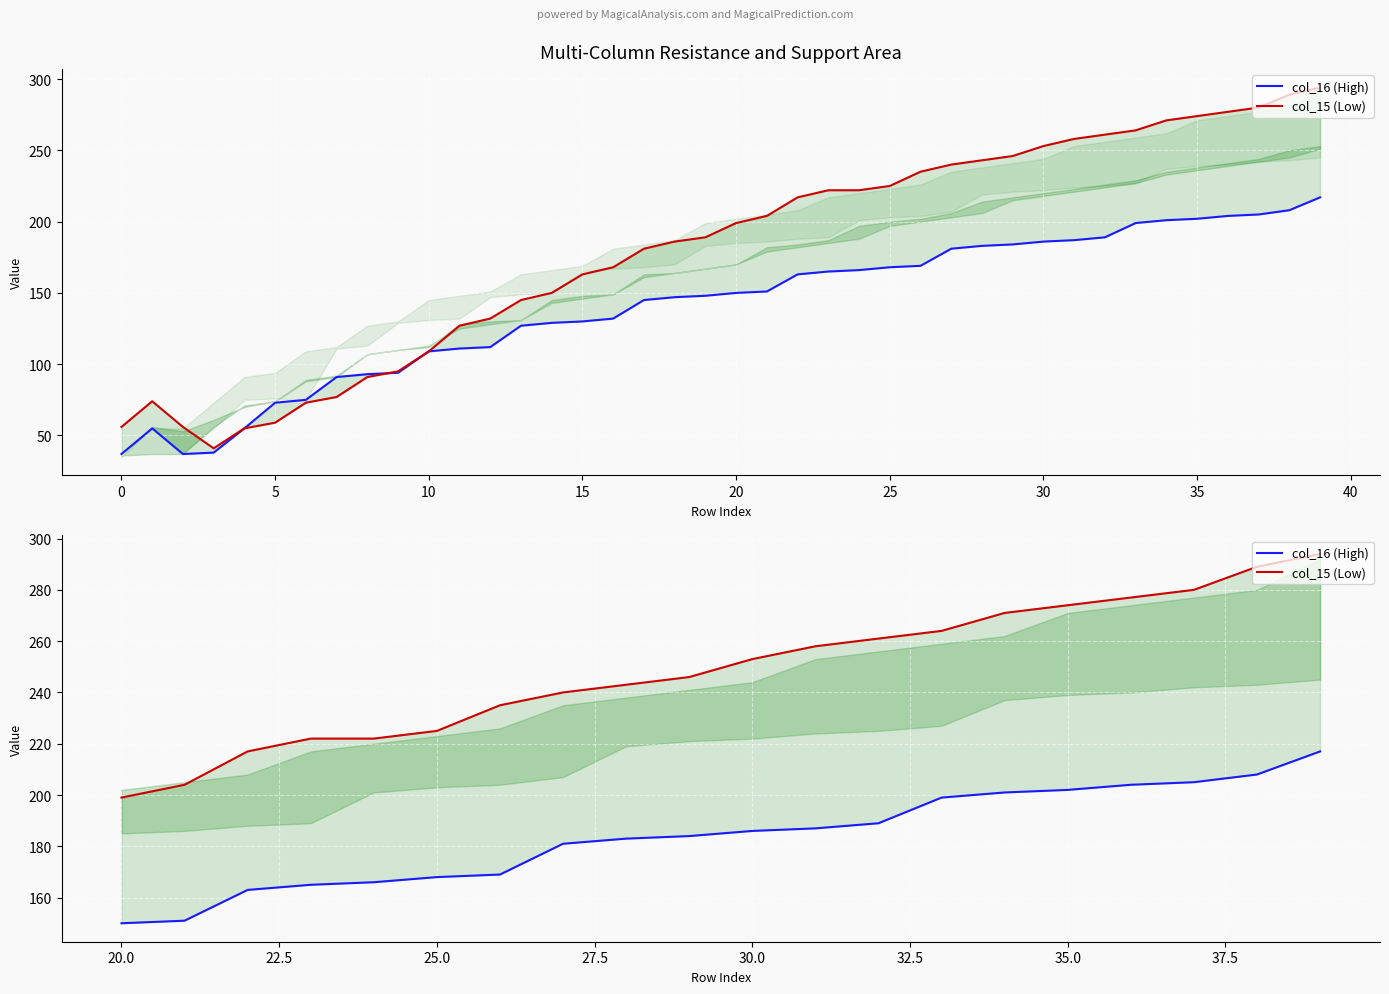

What is the maximum value shown in the chart?

294